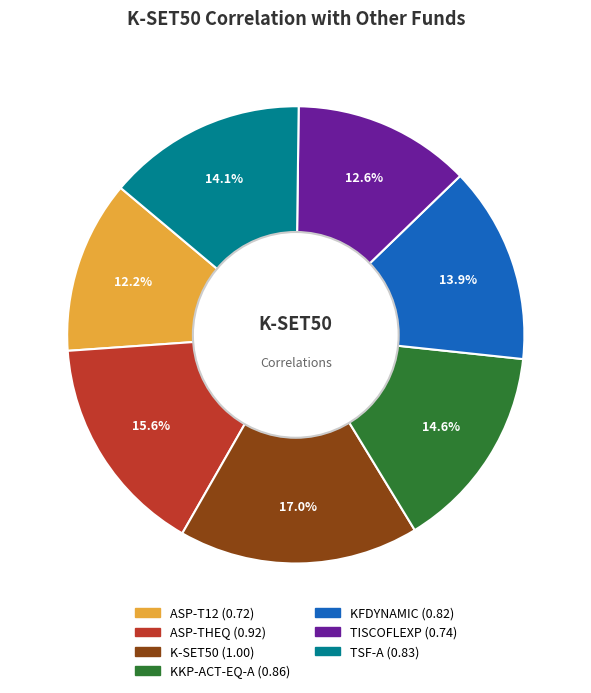

Is there any slice that represents more than half of the pie?

No